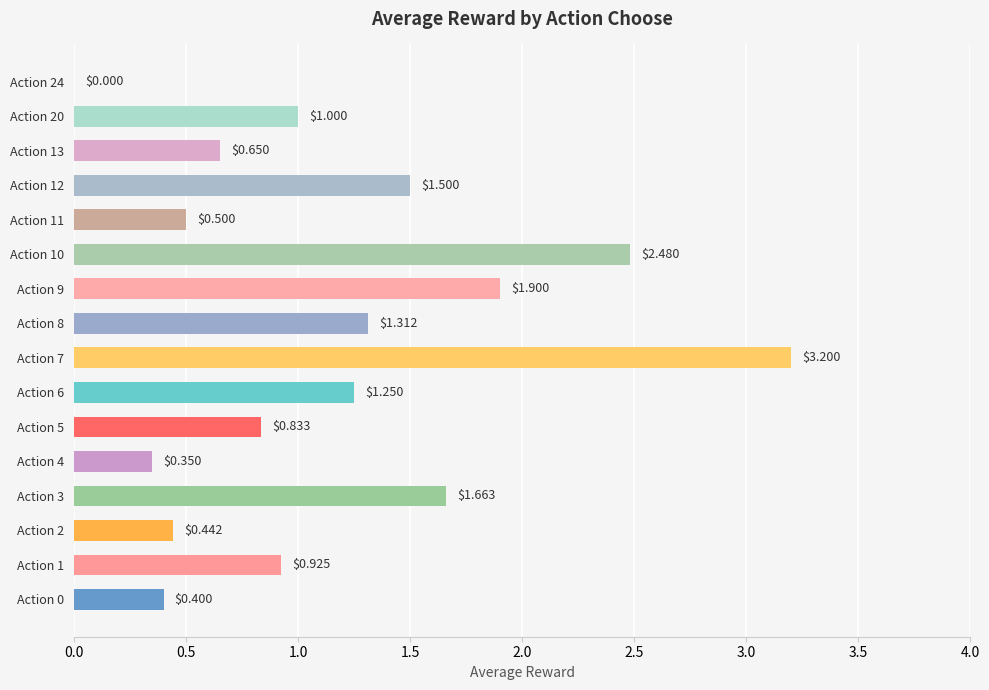

Which has a higher value, Action 3 or Action 5?

Action 3